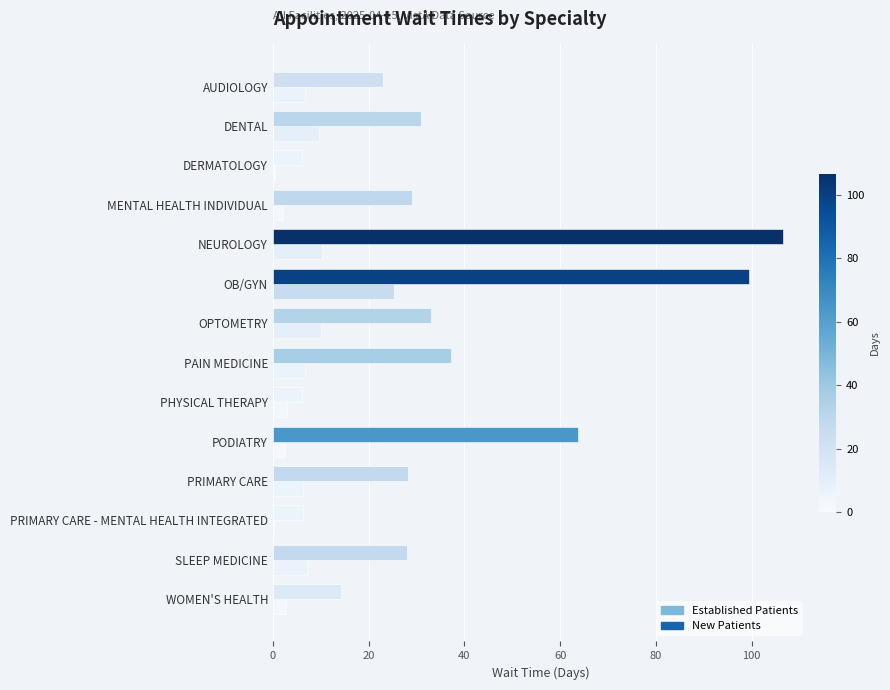

Count the number of data series in this chart.

2